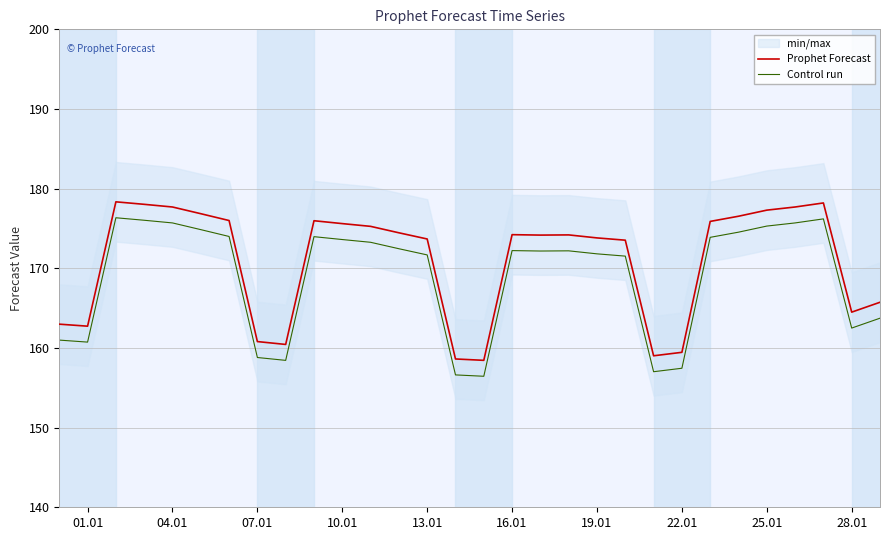

Is it true that Prophet Forecast equals 221.5 at 28.01?

False